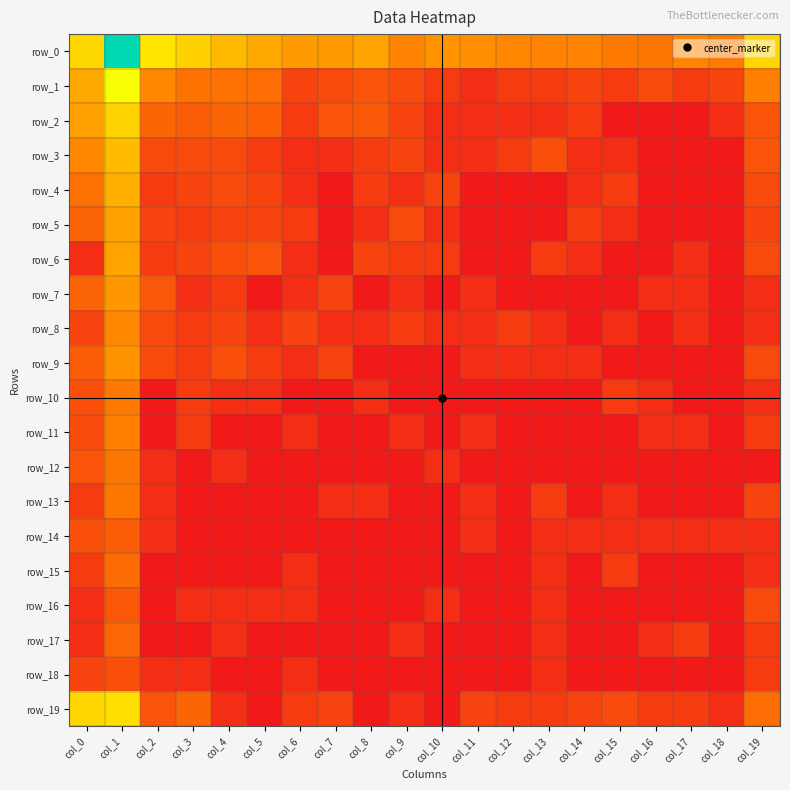

True or false: row_0 has a value of 6.0 at col_2.

True